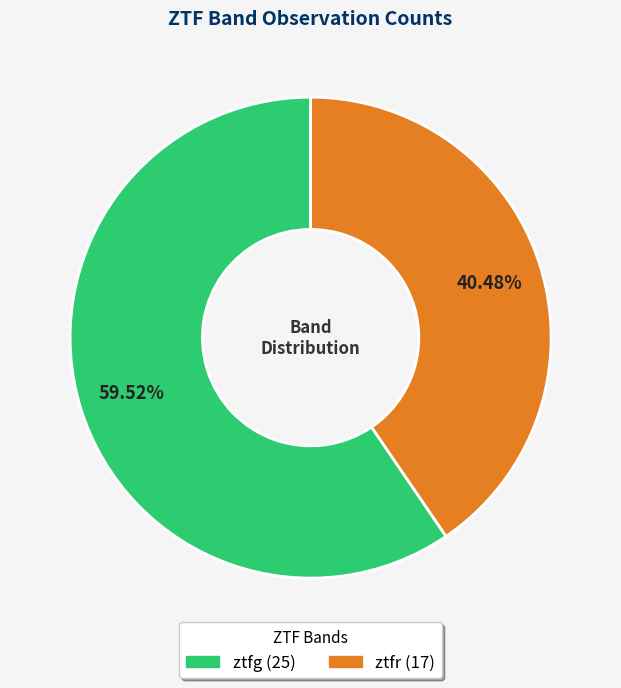

Which category has the smallest portion of the pie?

ztfr